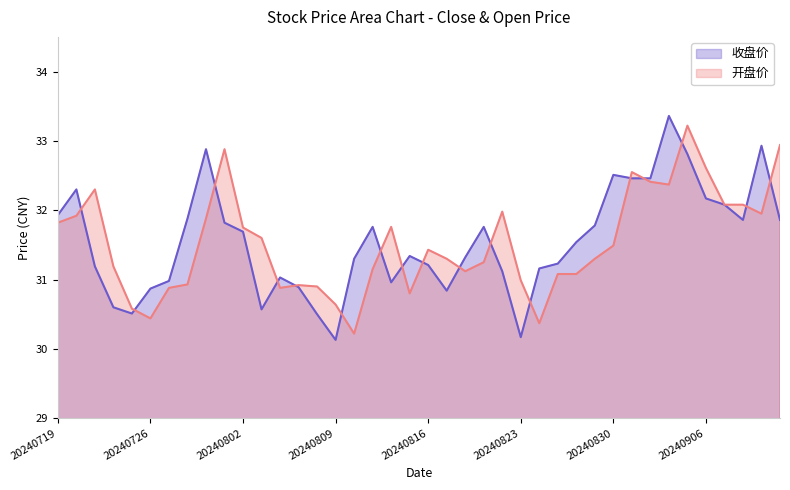

At which category does 收盘价 reach its first local peak?

20240722